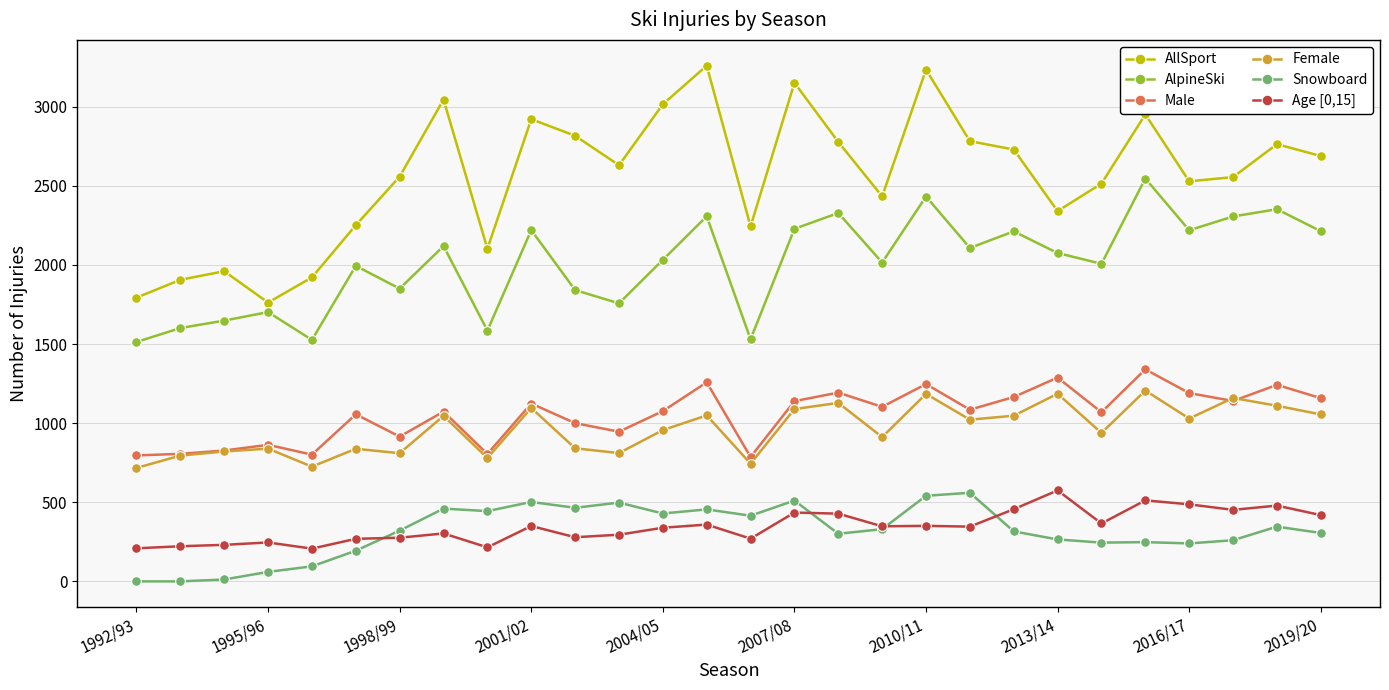

True or false: AllSport has more than 2 interior local peaks.

True